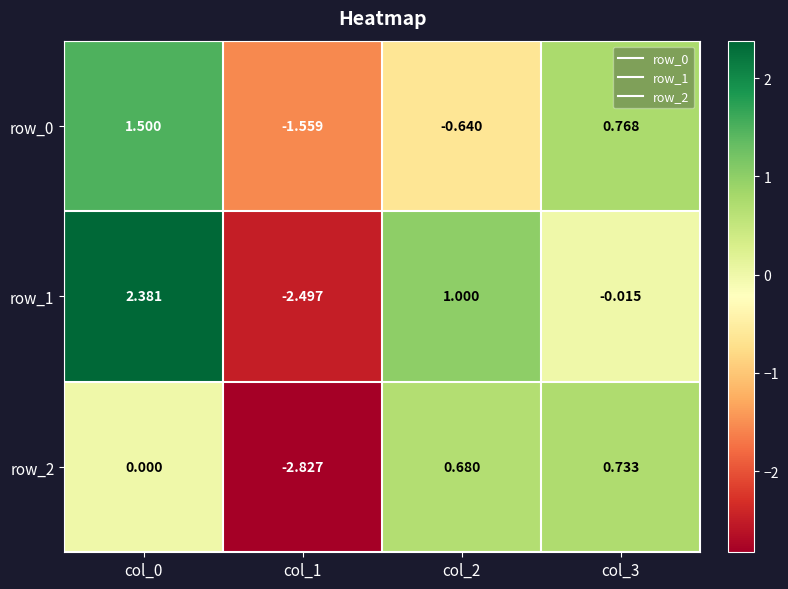

Is the value of row_1 at col_3 greater than the value of row_0 at col_3?

No